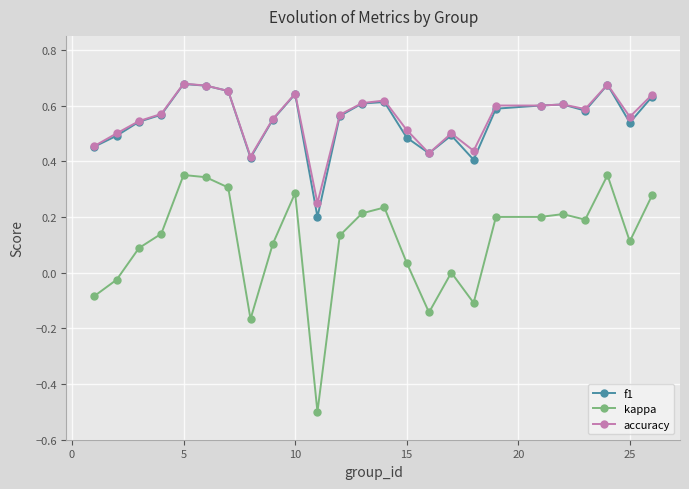

True or false: kappa and f1 cross at least once.

False